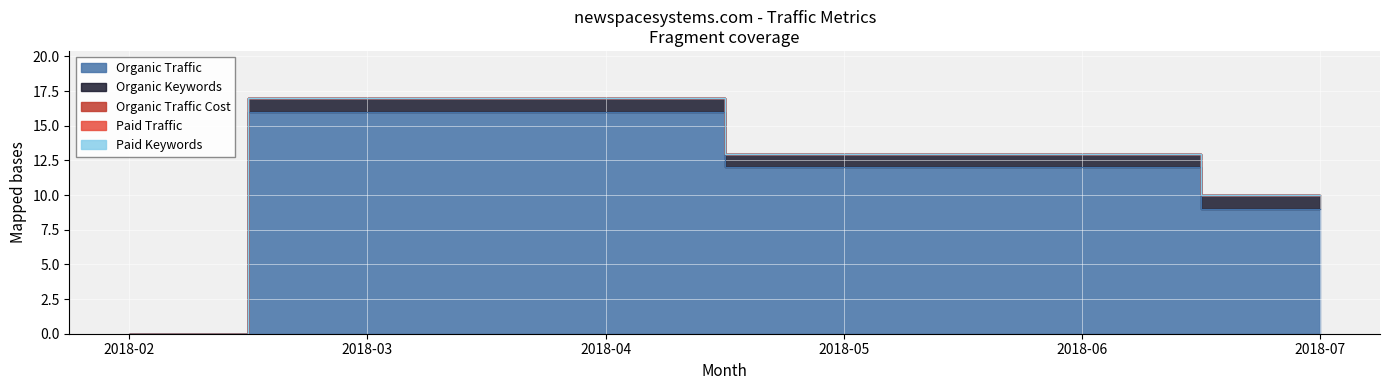

True or false: Organic Keywords and Paid Traffic cross at least once.

False